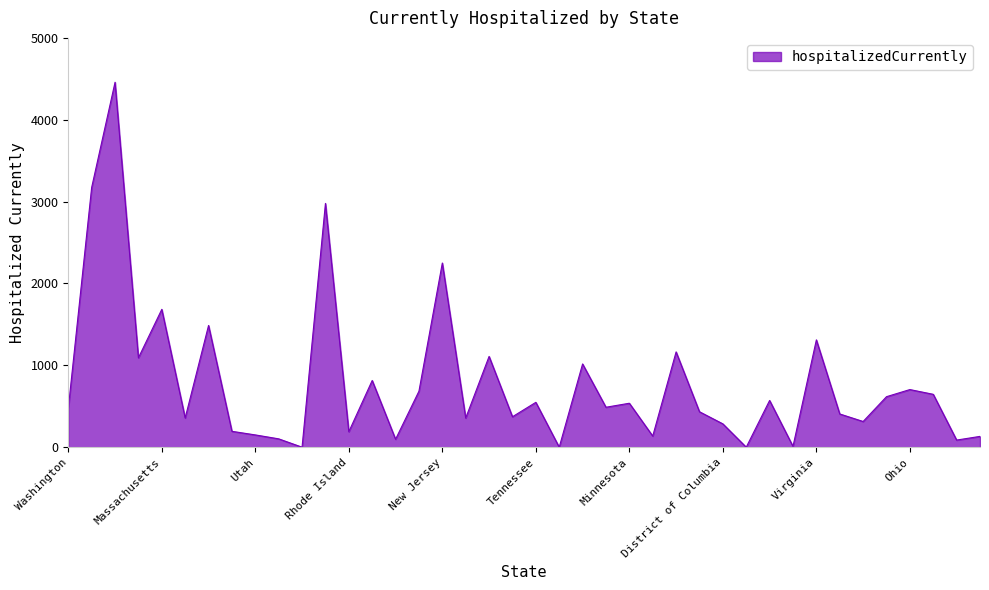

What is the difference between the maximum and minimum values?

4458